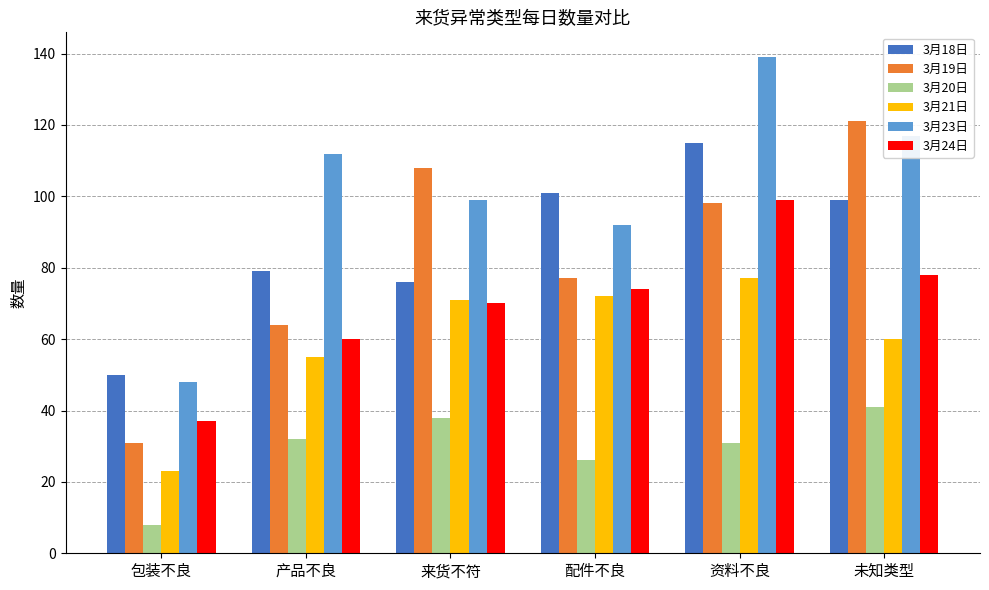

How many bars are there in total?

36